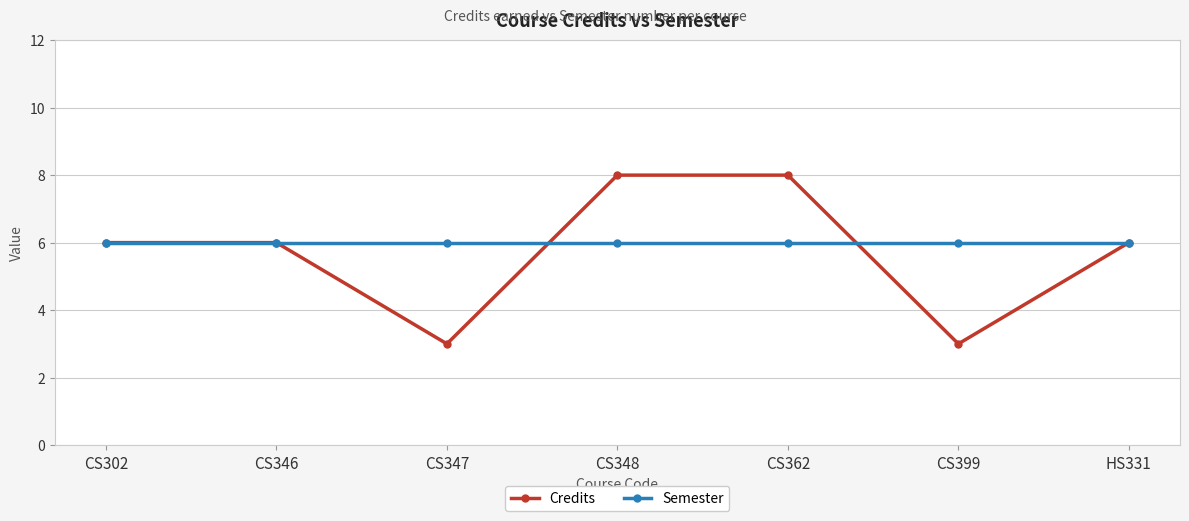

Rank the series by their maximum value, from lowest to highest.

Semester, Credits